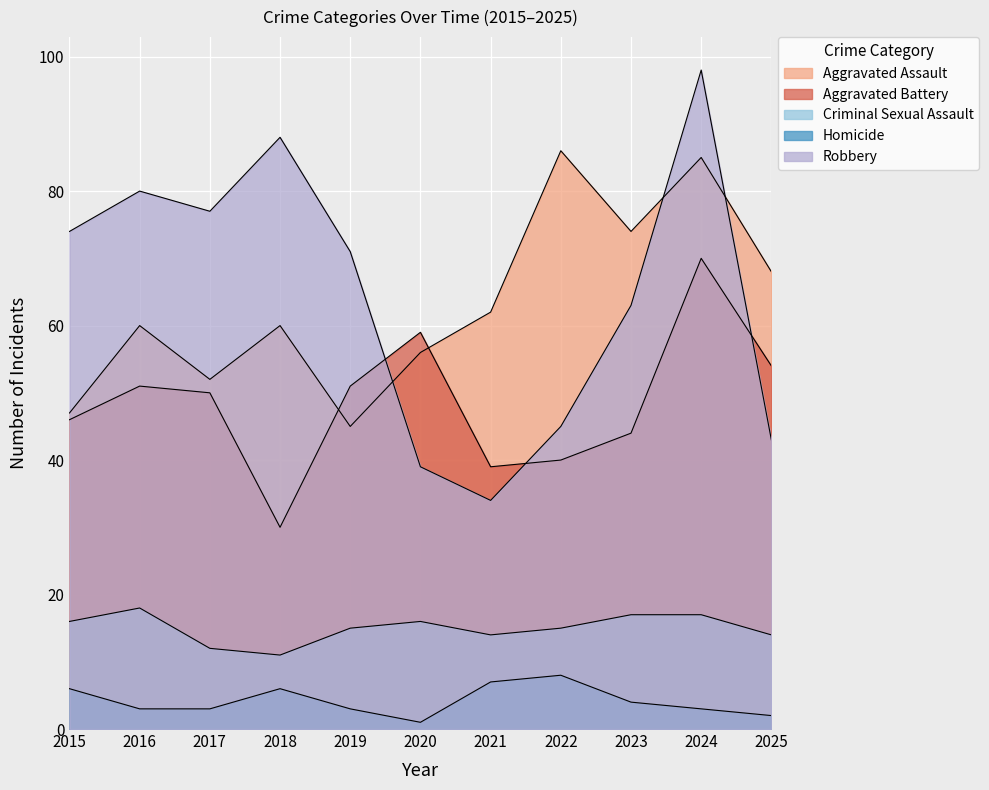

At which category does the chart reach its minimum across all series?

2020